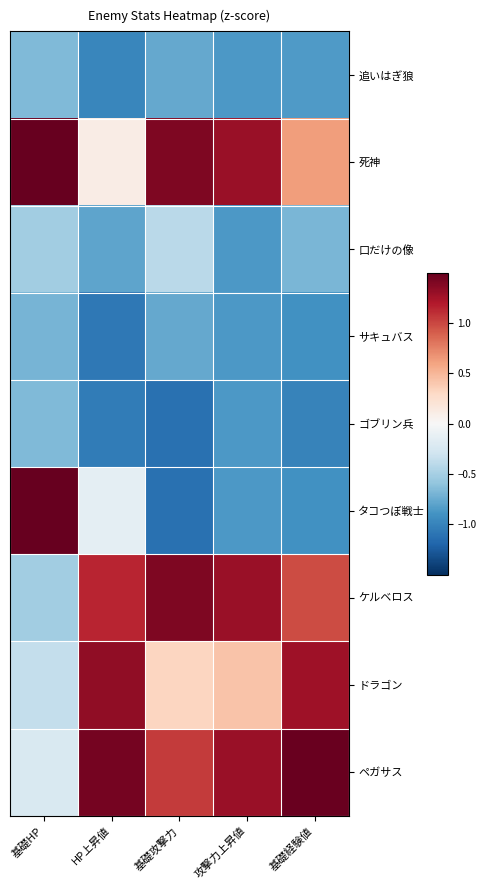

Which category has the lowest value across all series?

基礎攻撃力